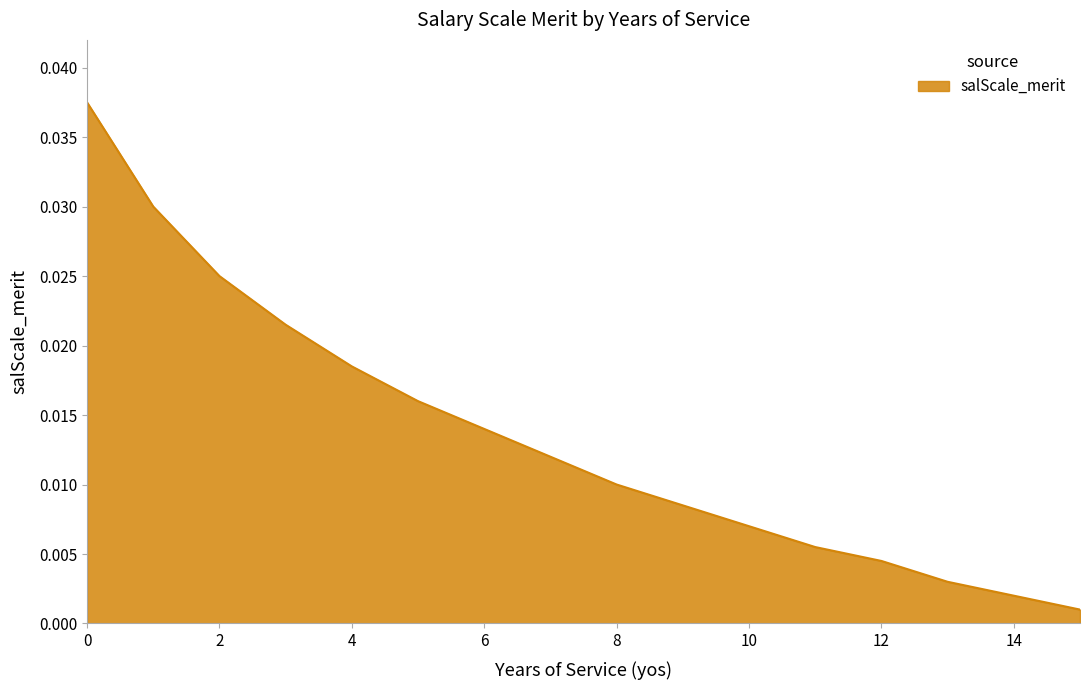

Rank the categories by value from highest to lowest.

0, 1, 2, 3, 4, 5, 6, 7, 8, 9, 10, 11, 12, 13, 14, 15